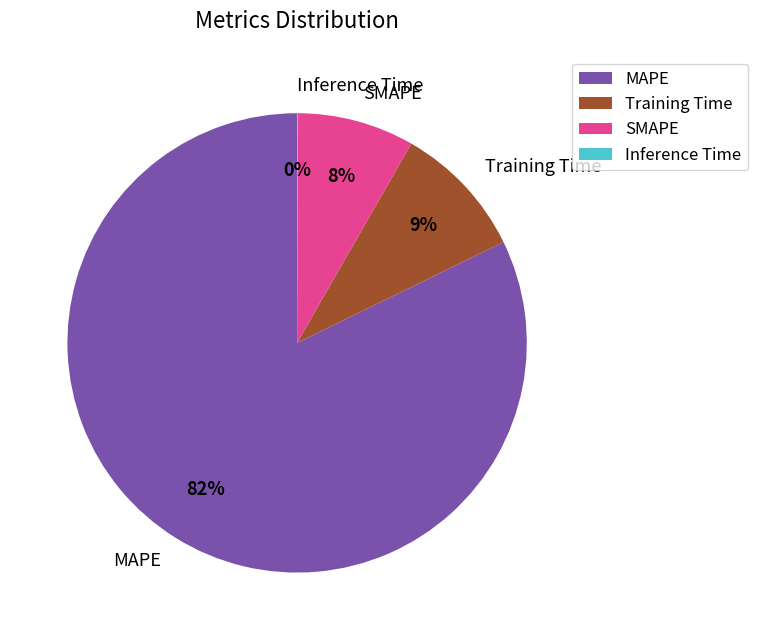

Is the sum of MAPE and Training Time greater than half?

Yes